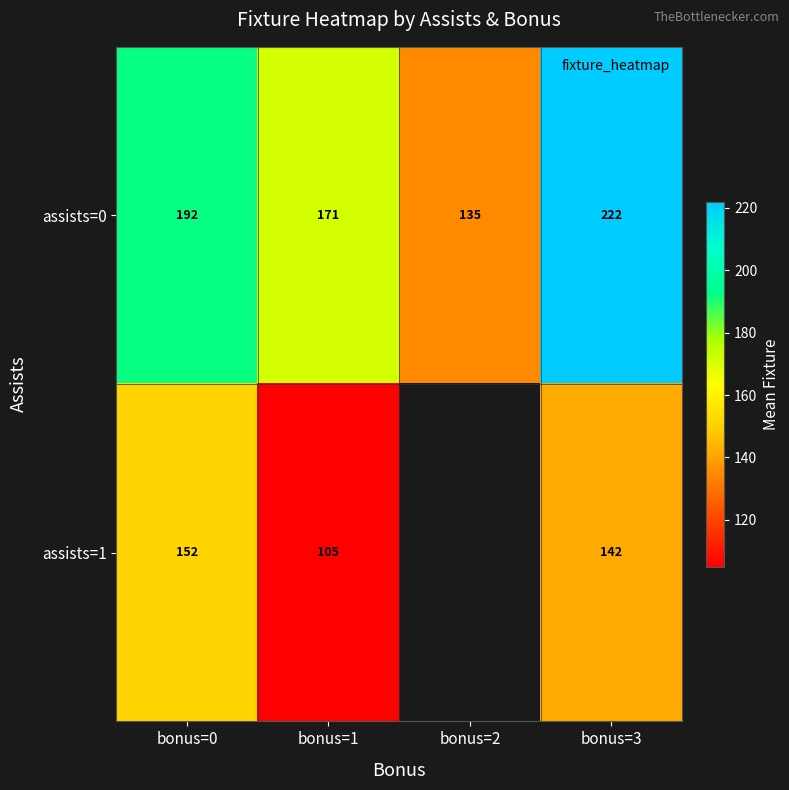

Where does the assists=1 series first go above 142?

bonus=0